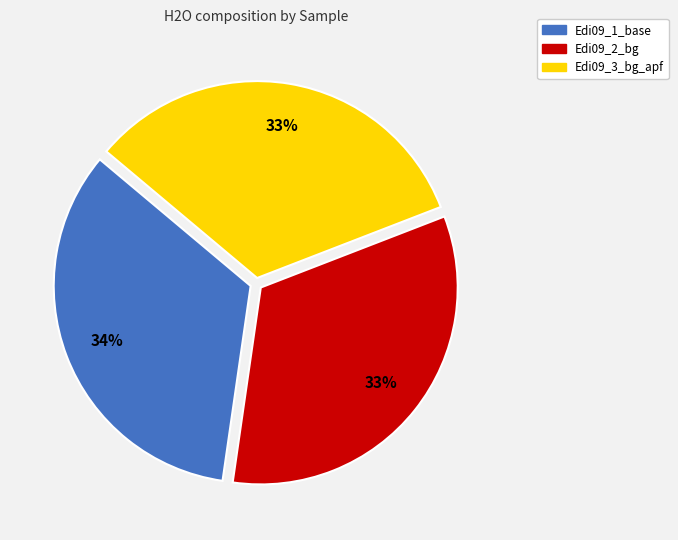

Does Edi09_3_bg_apf account for over 50% of the chart?

No